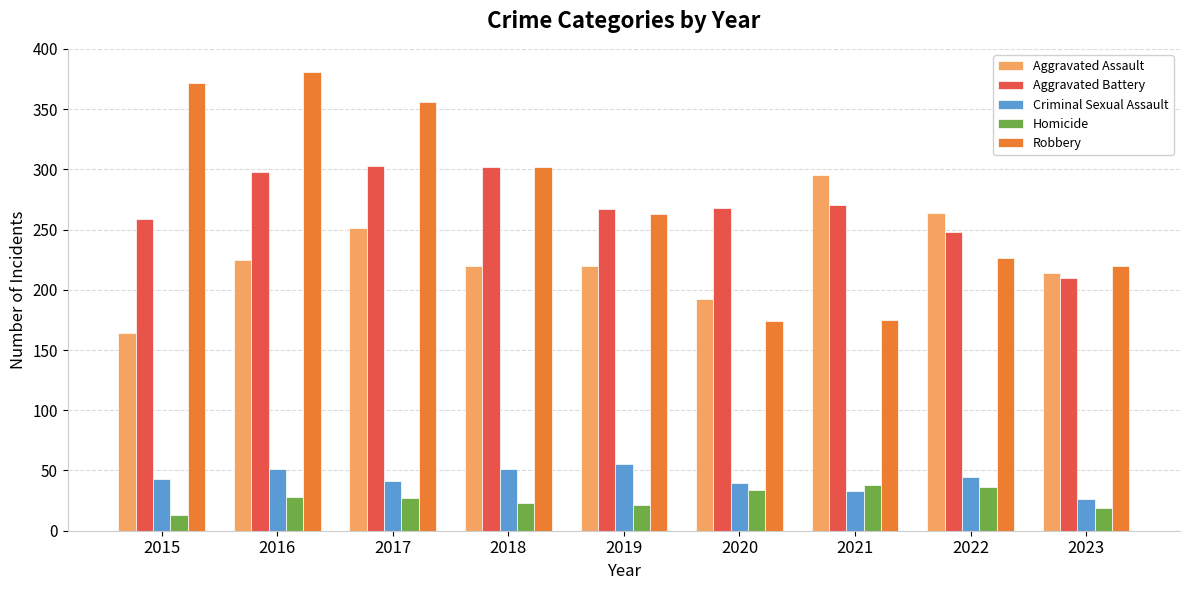

How many series are shown in this chart?

5